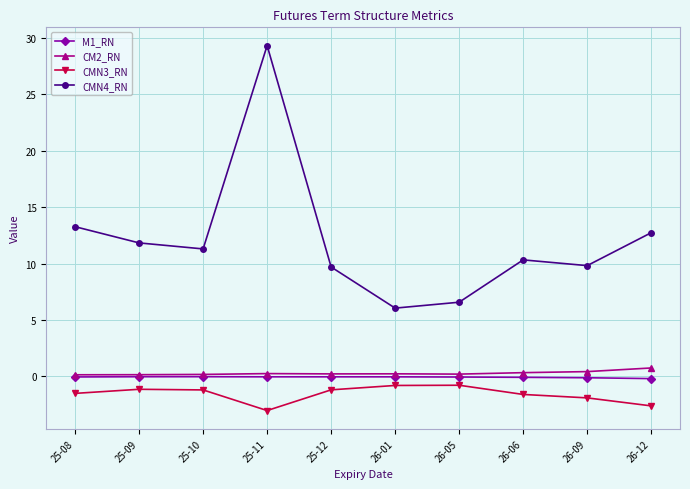

True or false: CMN3_RN has more than 1 points higher than both neighbors.

True